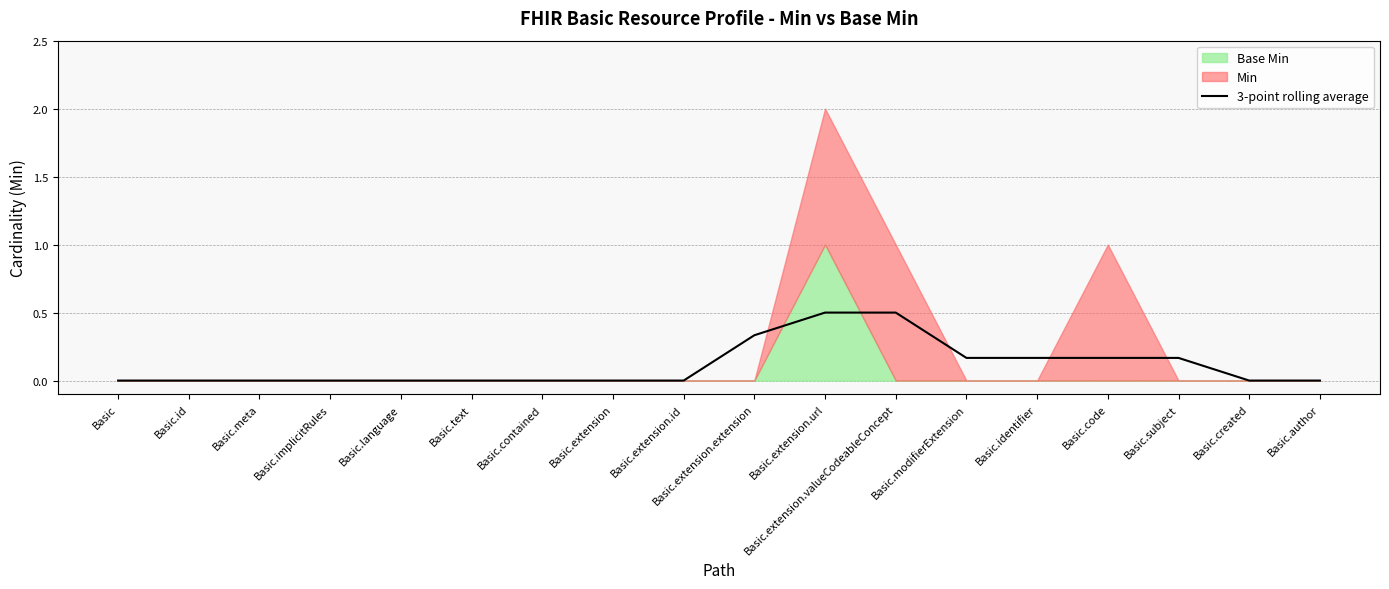

What is the change in value from Basic.meta to Basic.subject?

+0.2